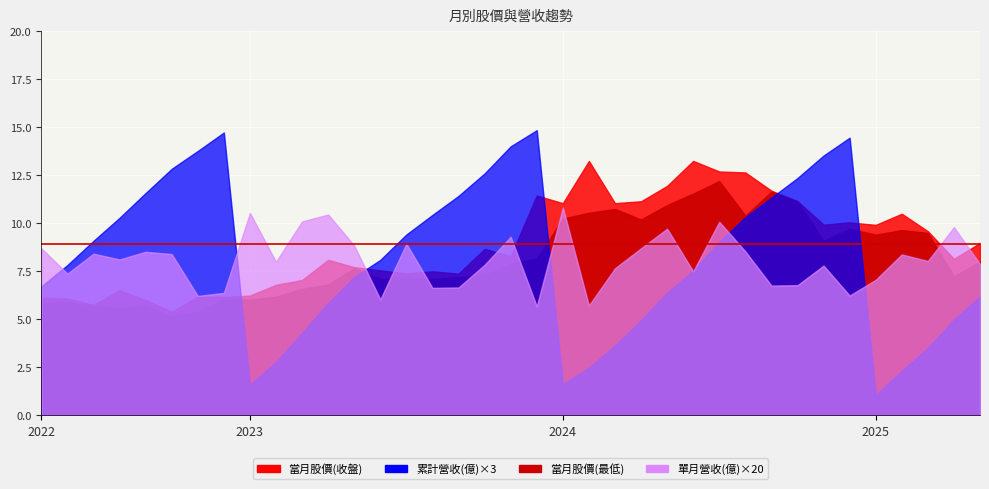

Is the value of 累計營收(億) at 2022-12 greater than the value of 單月營收(億) at 2023-02?

Yes